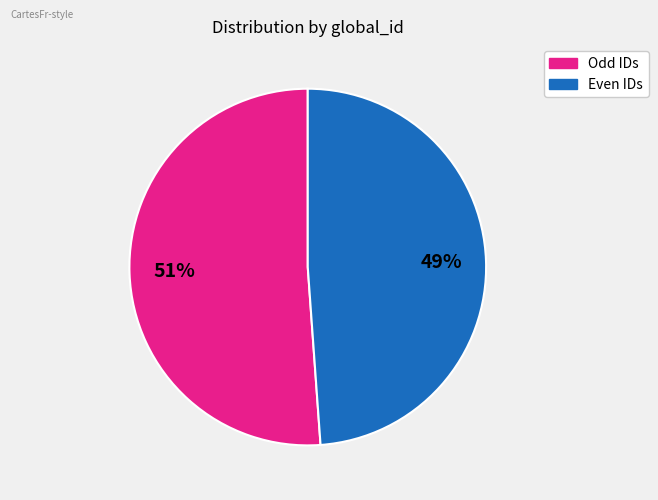

How many slices are in this pie chart?

2